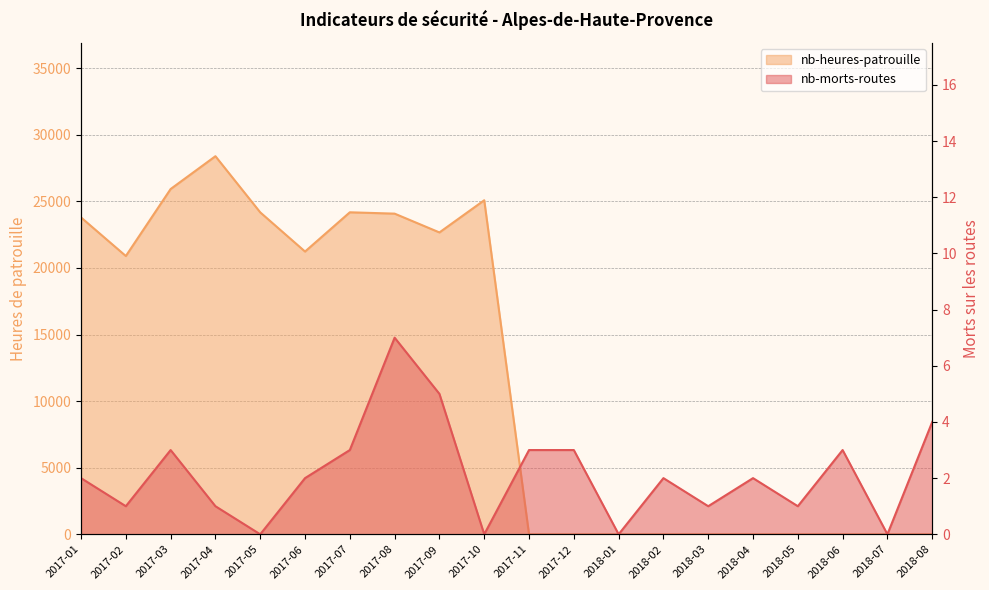

Where is the first local maximum for nb-heures-patrouille?

2017-04